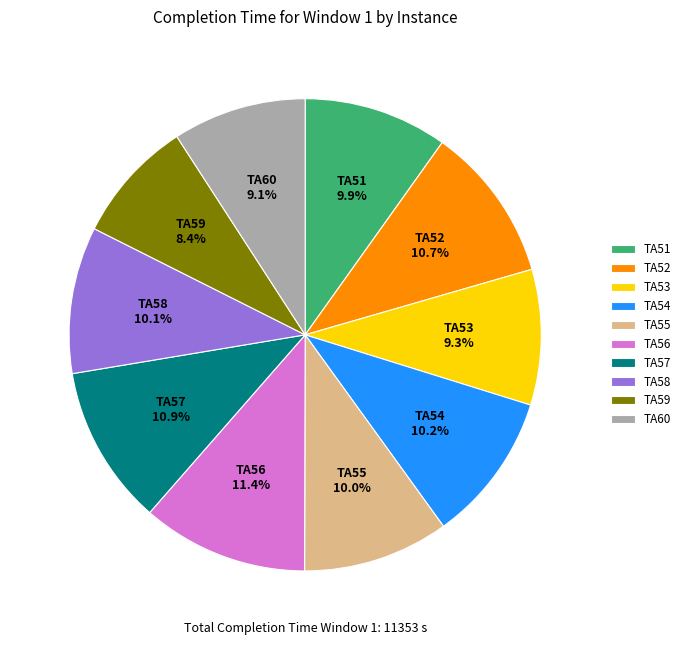

Between TA55 and TA57, which is larger?

TA57